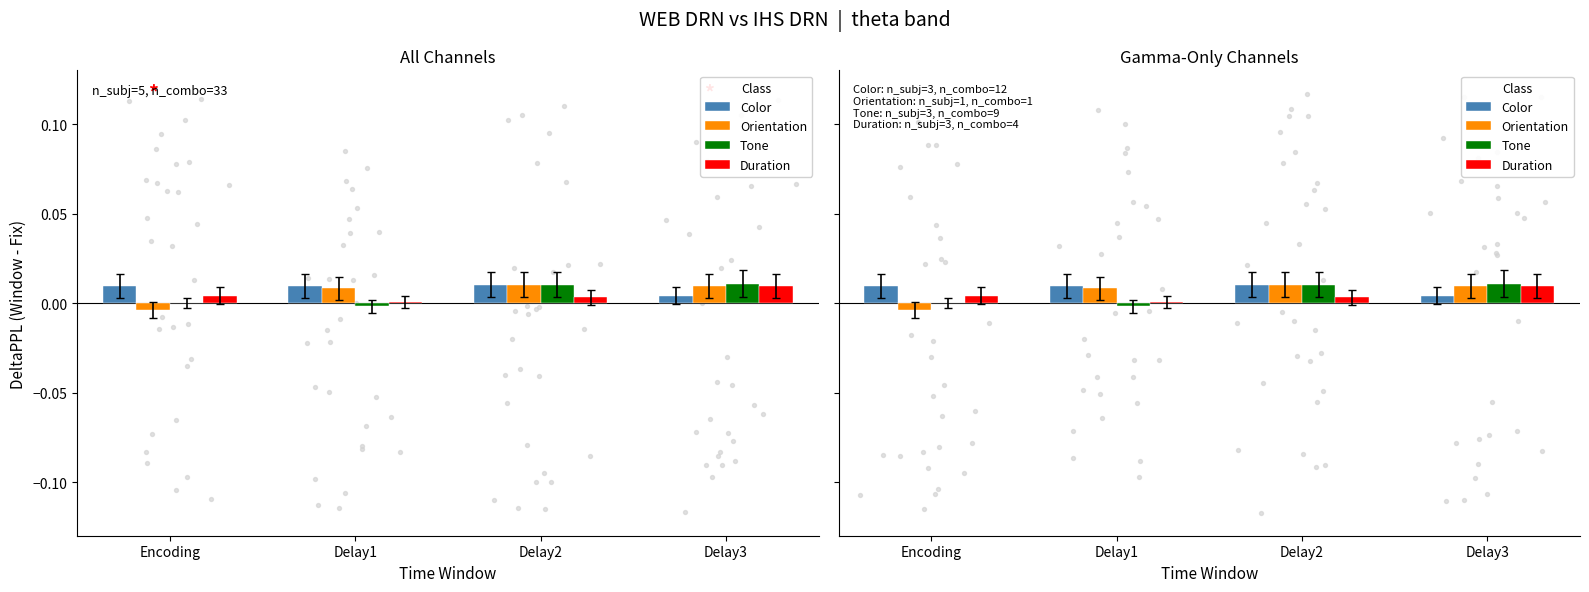

Which series has the largest total across all categories?

Color